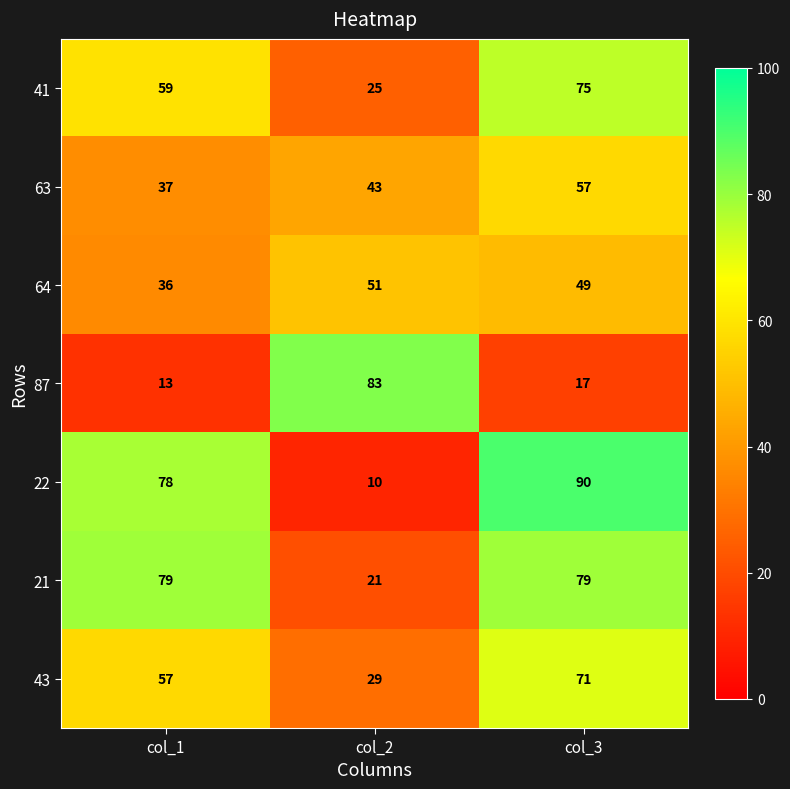

The value of 41 at col_2 is 25. True or false?

True